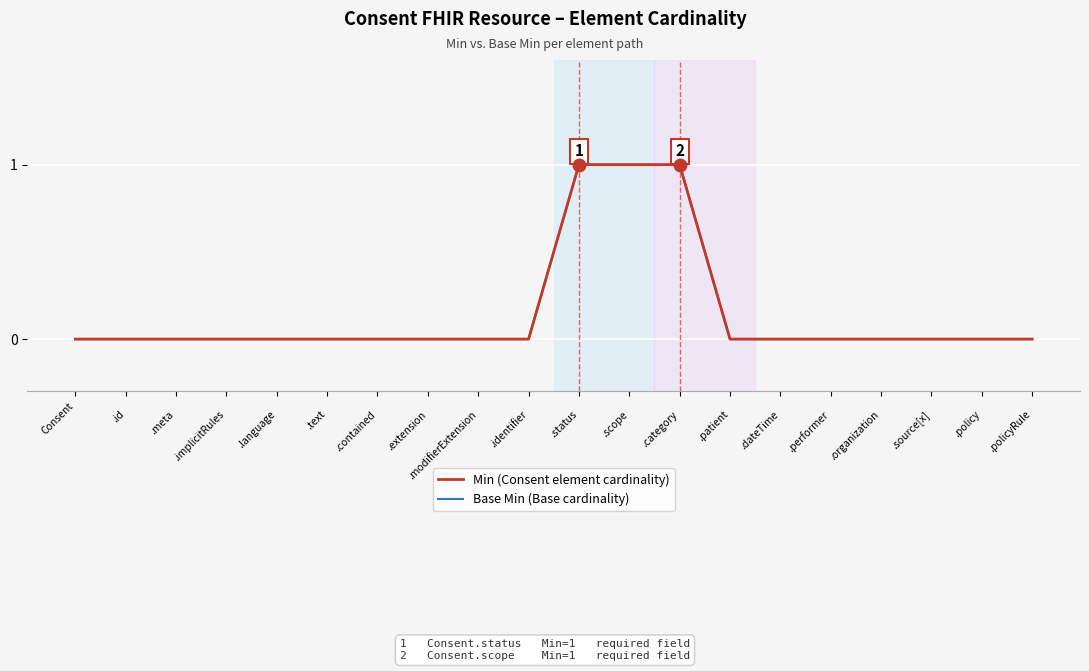

Which series has the largest range (max minus min)?

Min (Consent element cardinality)